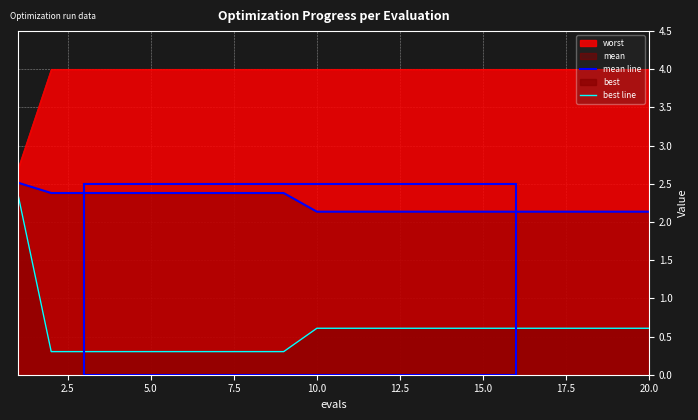

Which series has the largest total across all categories?

worst